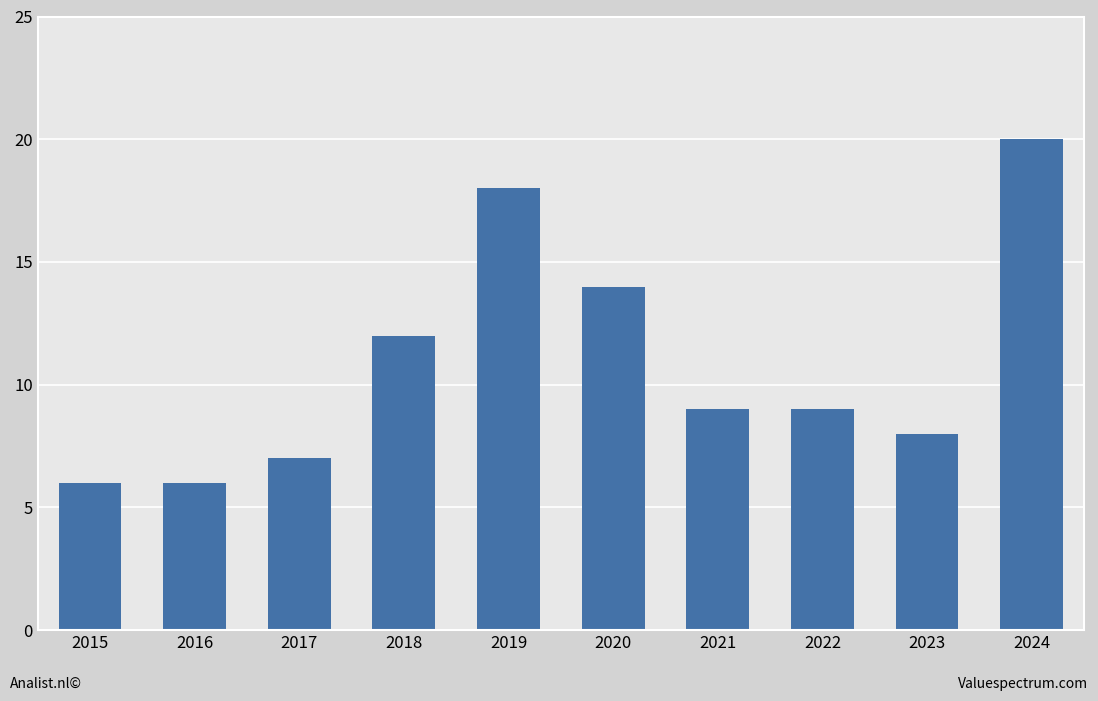

How many bars are there in total?

10